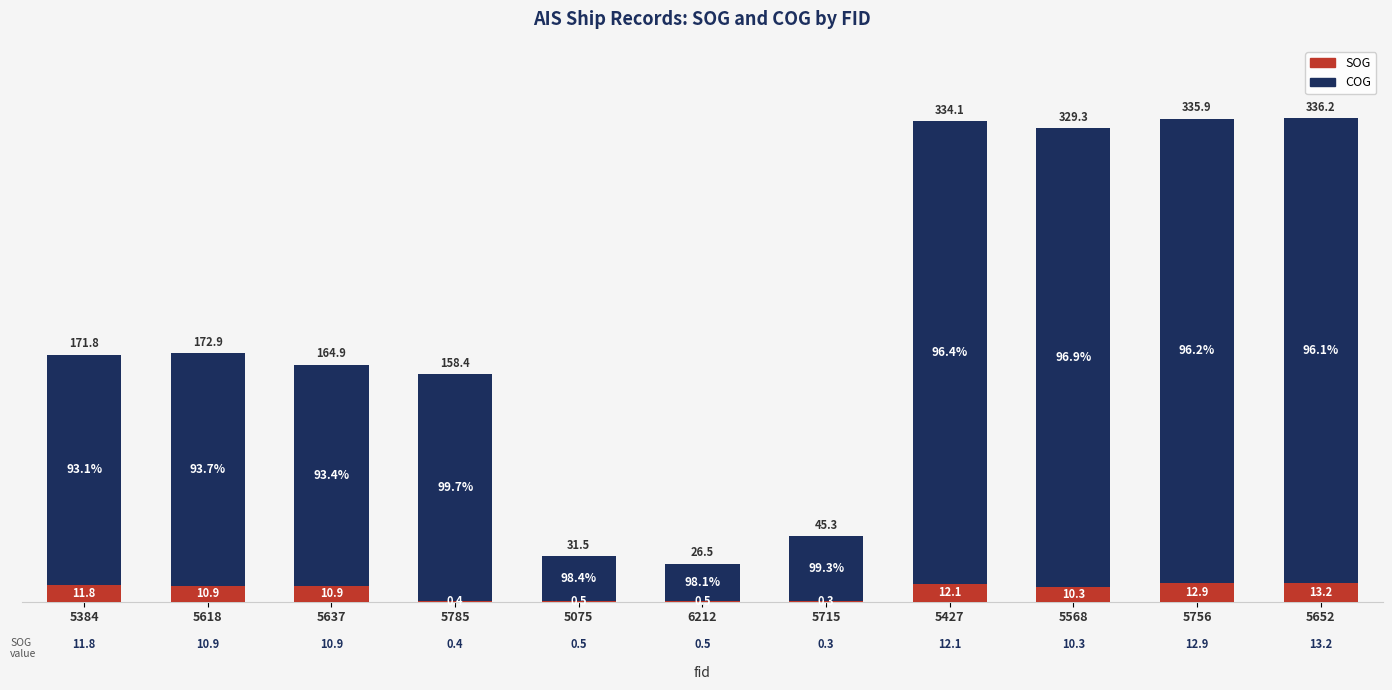

At which category is the sum across all series the highest?

5652